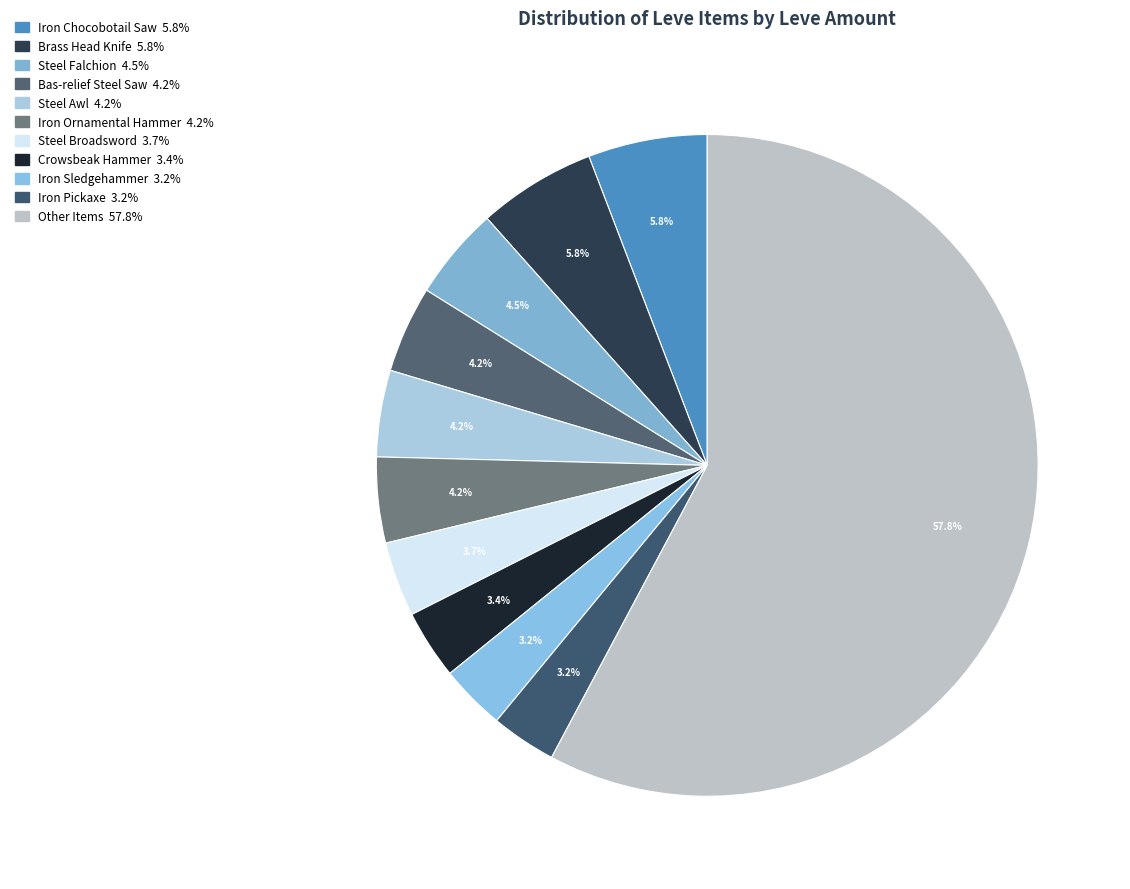

How many segments does this pie chart have?

11